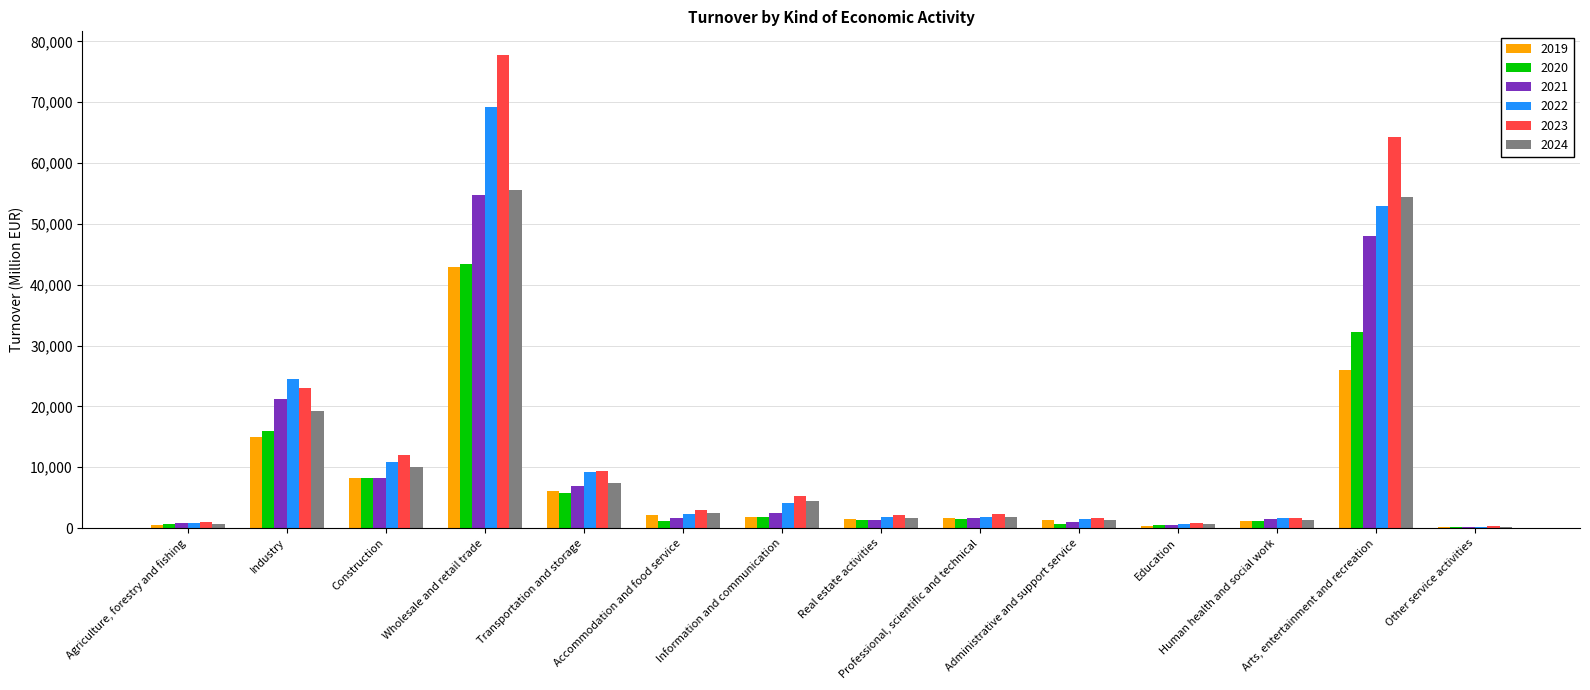

What is the total value across all series at Agriculture, forestry and fishing?

4448.8